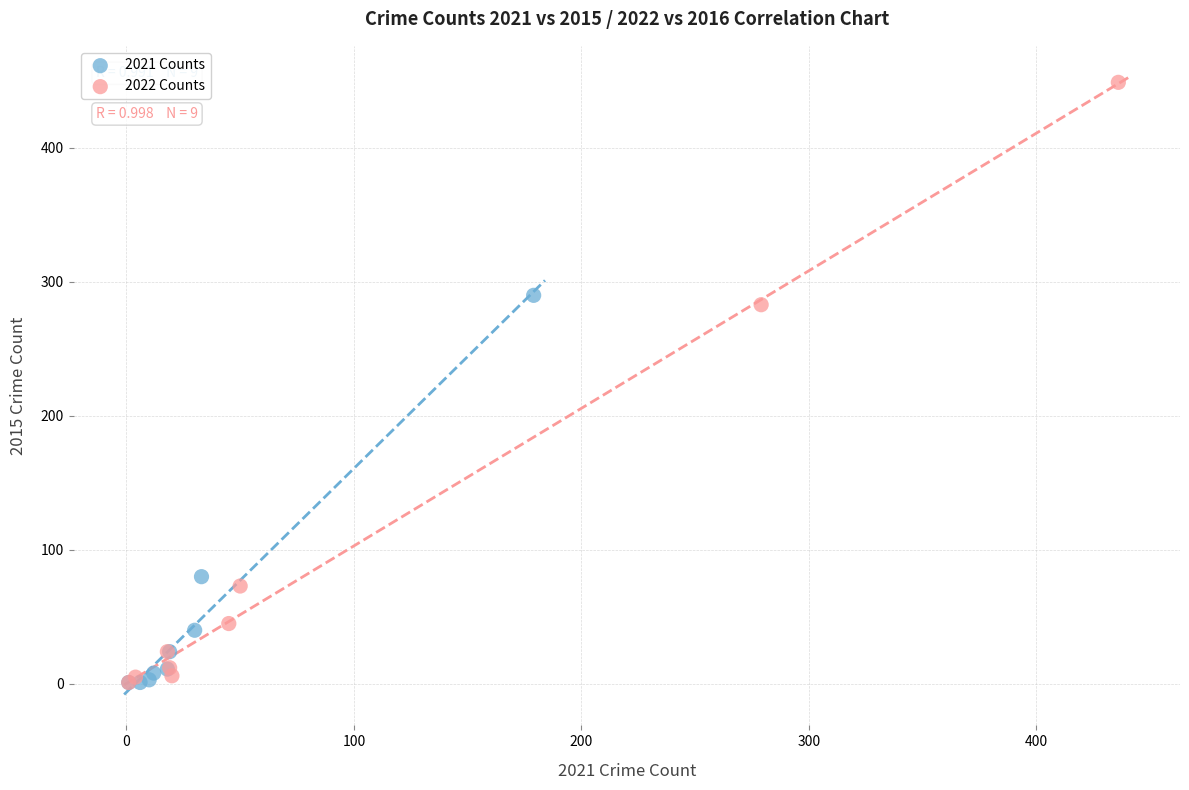

Which series contains the highest Y value?

2022 Counts